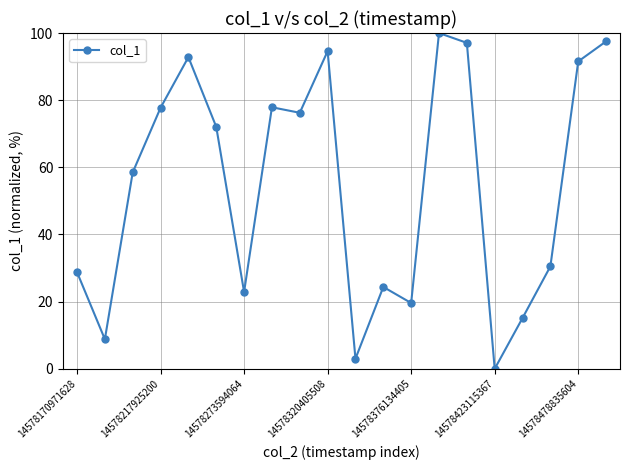

What is the greatest value displayed?

100.0